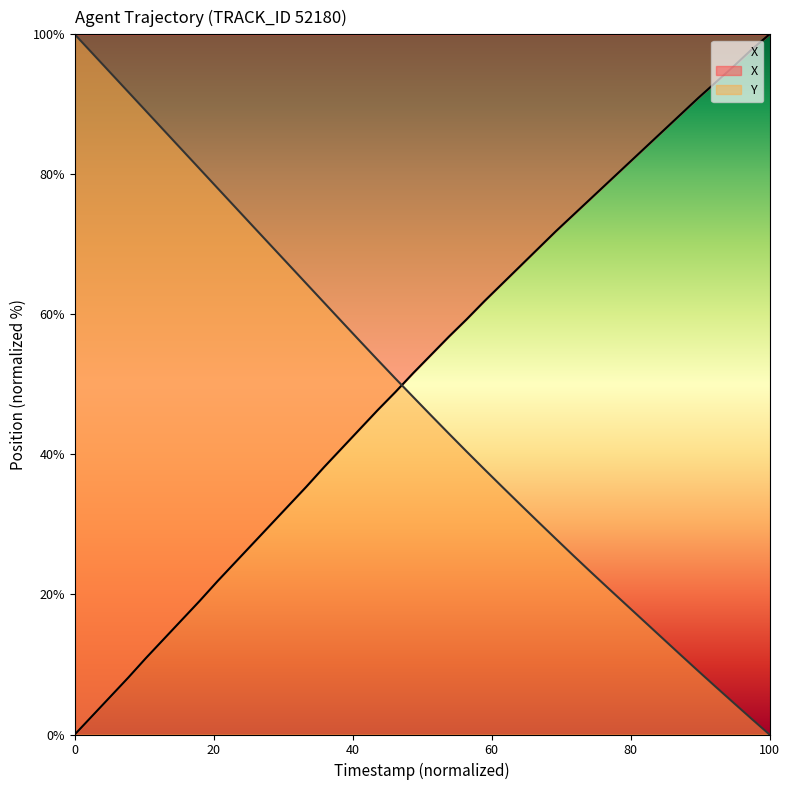

How many data points in Y are above 48?

20